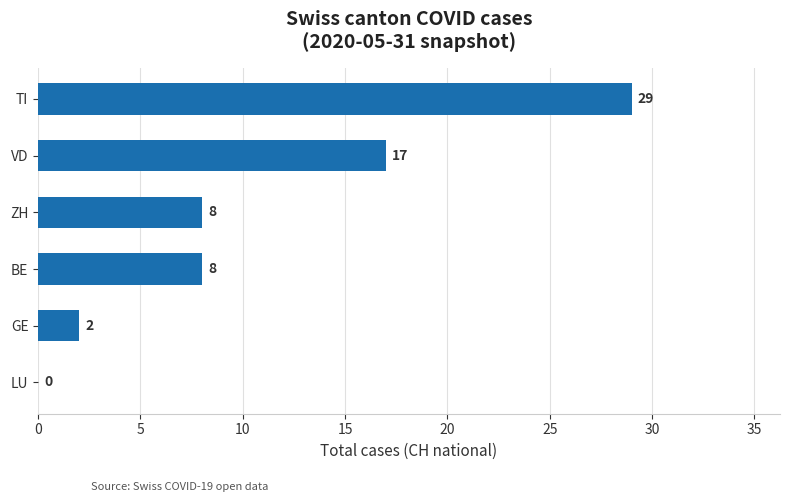

What is the maximum value shown in the chart?

29